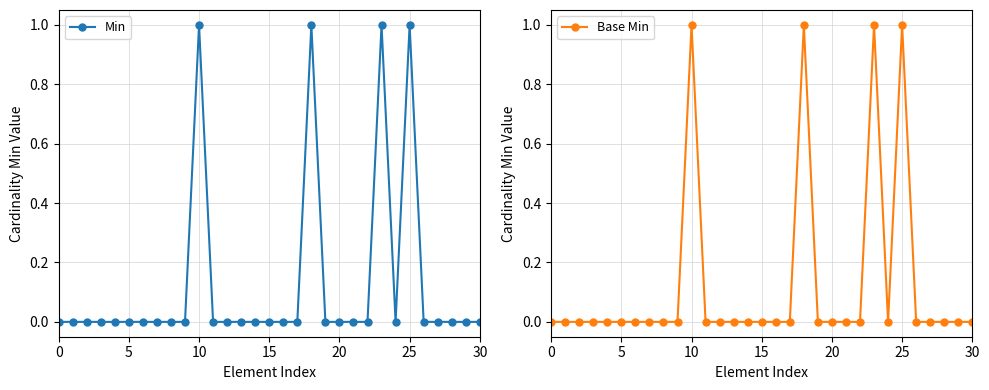

What is the difference between the Base Min values at 14 and 23?

1